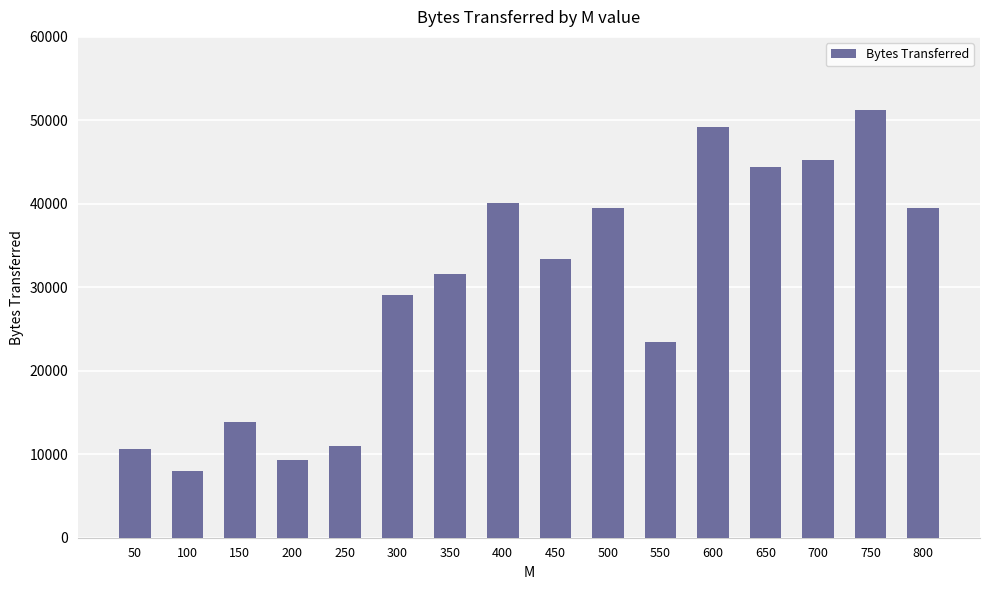

How many distinct data groups are displayed?

1